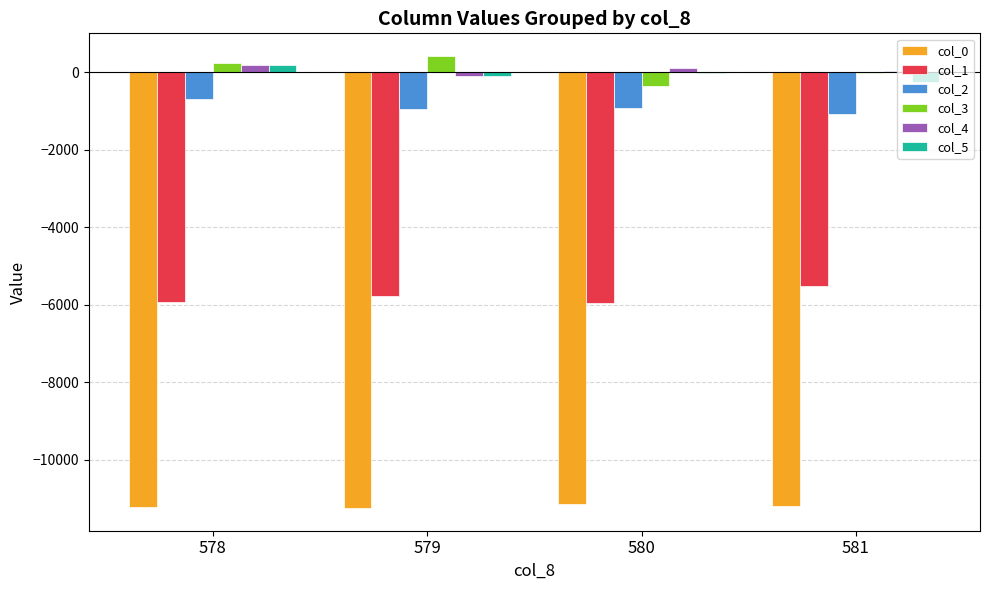

What is the sum of all col_3 values?

306.8